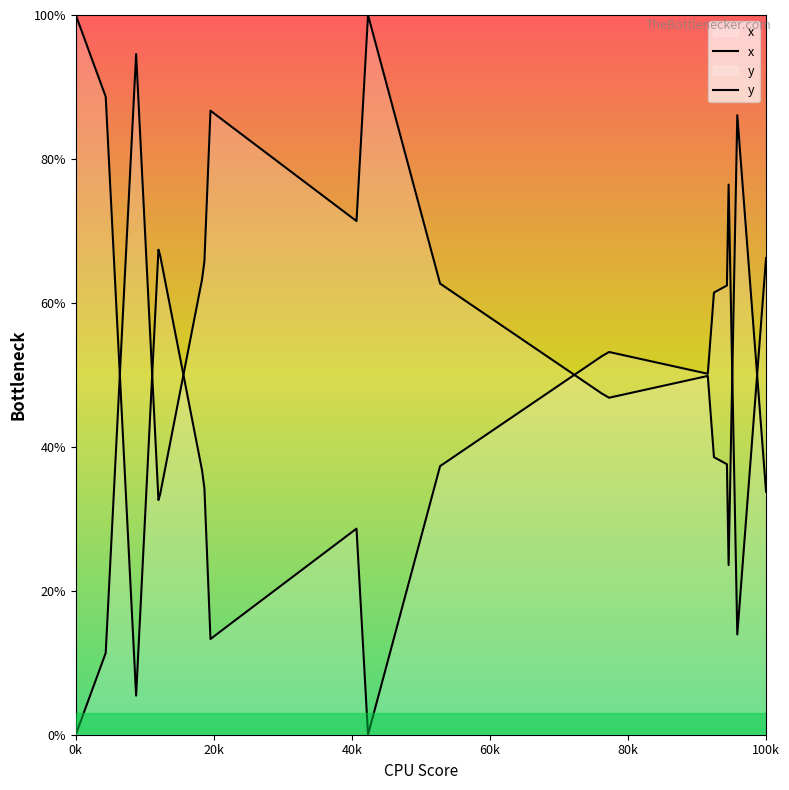

What are all the series names shown in the legend?

x, y